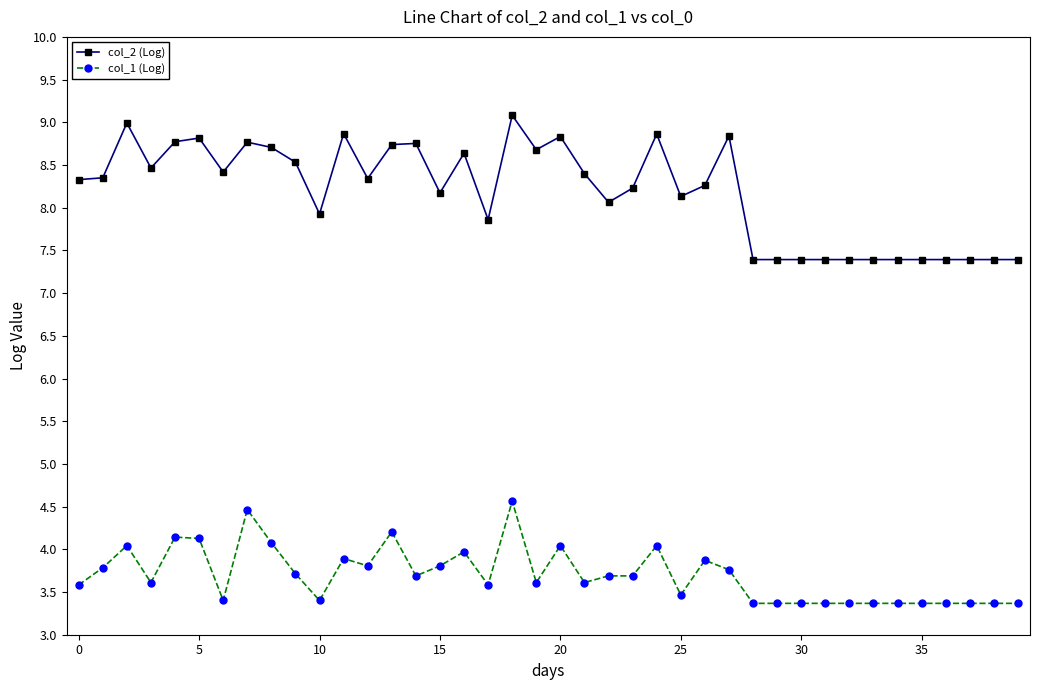

Which series has the widest spread of values?

col_2 (Log)